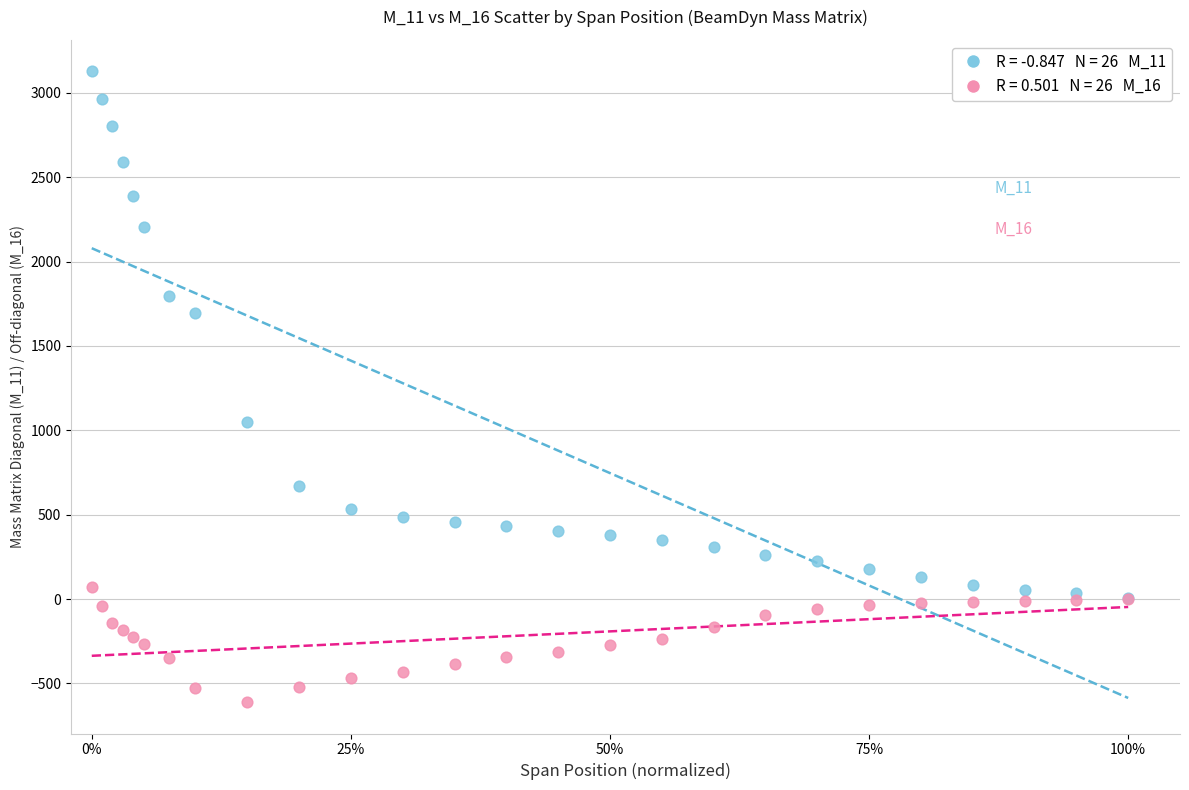

Across all series, what Y value is closest to 1258?

1050.5